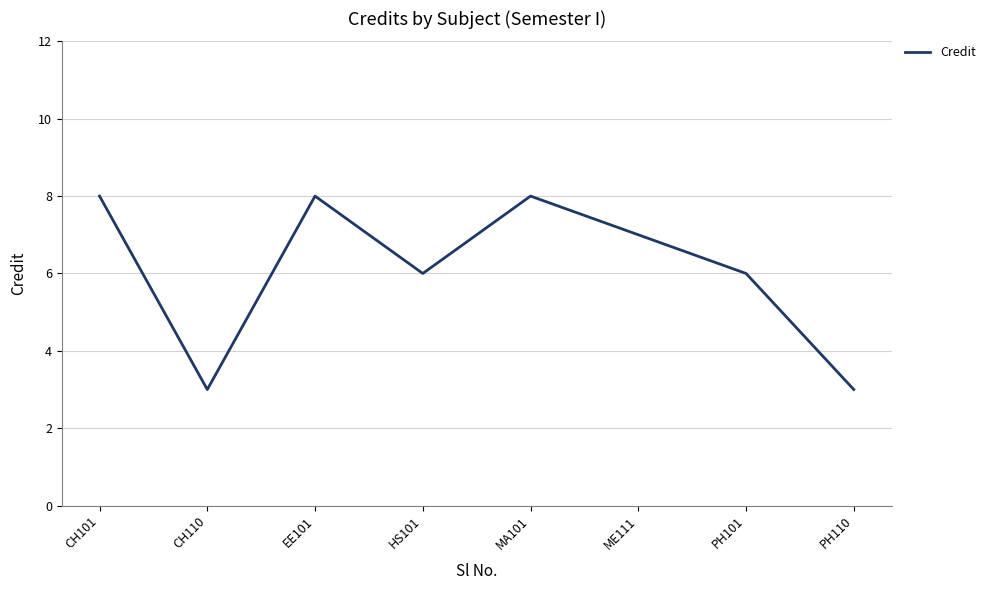

What is the greatest value displayed?

8